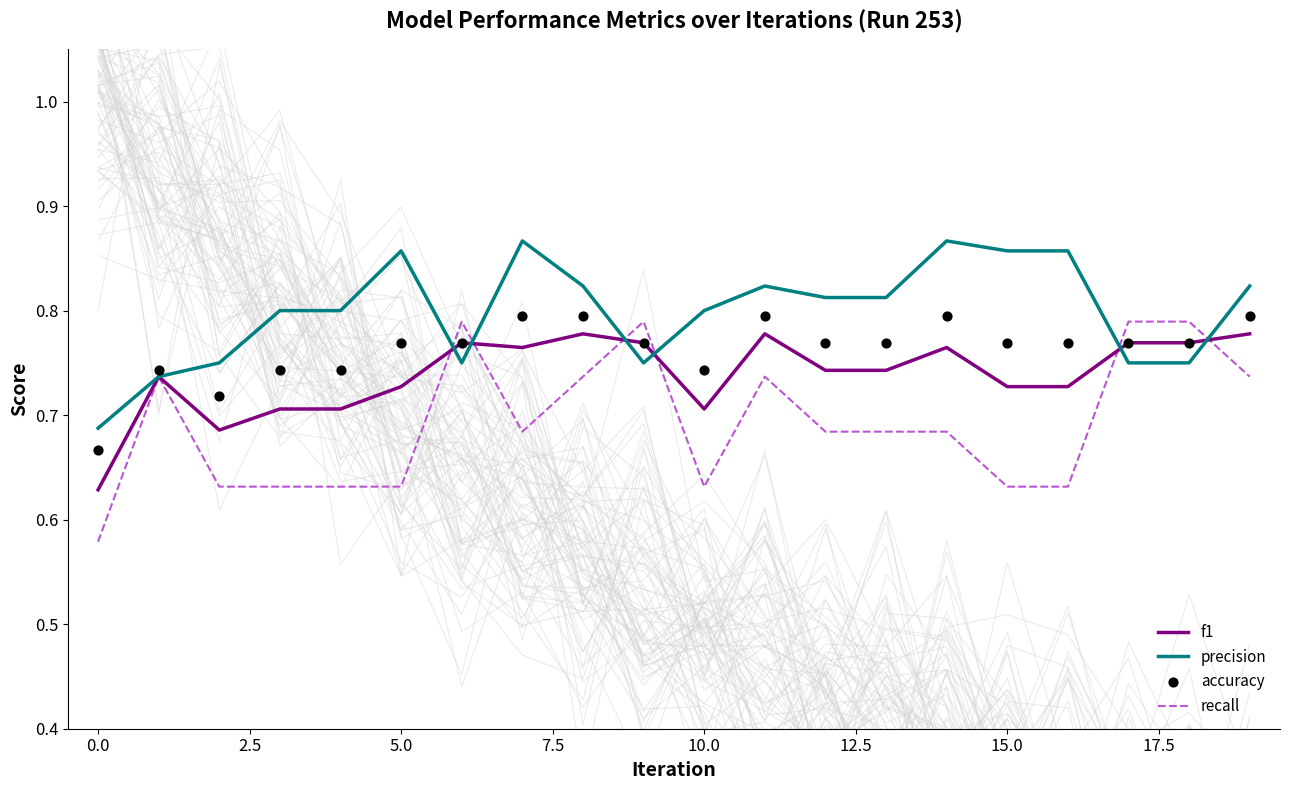

At how many categories does at least one series exceed 0?

20